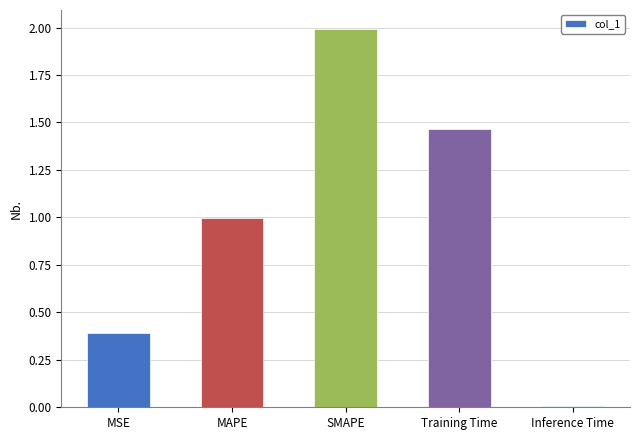

Which category has the lowest value across all series?

Inference Time